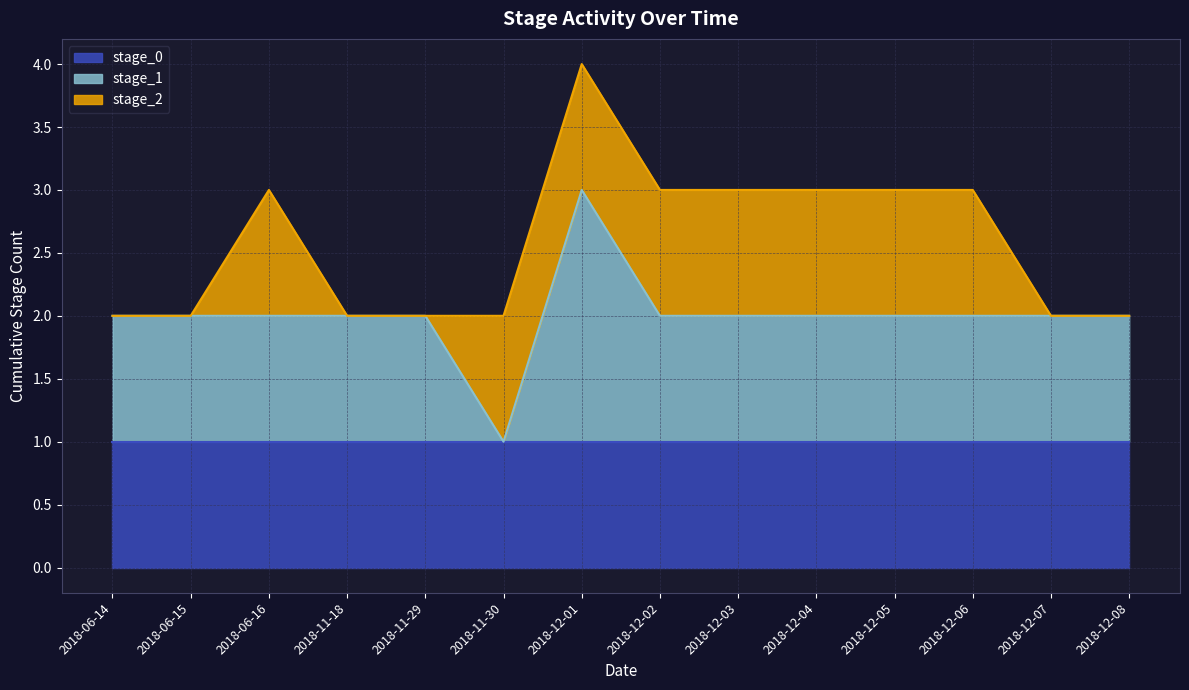

How many values in stage_2 are above zero?

8